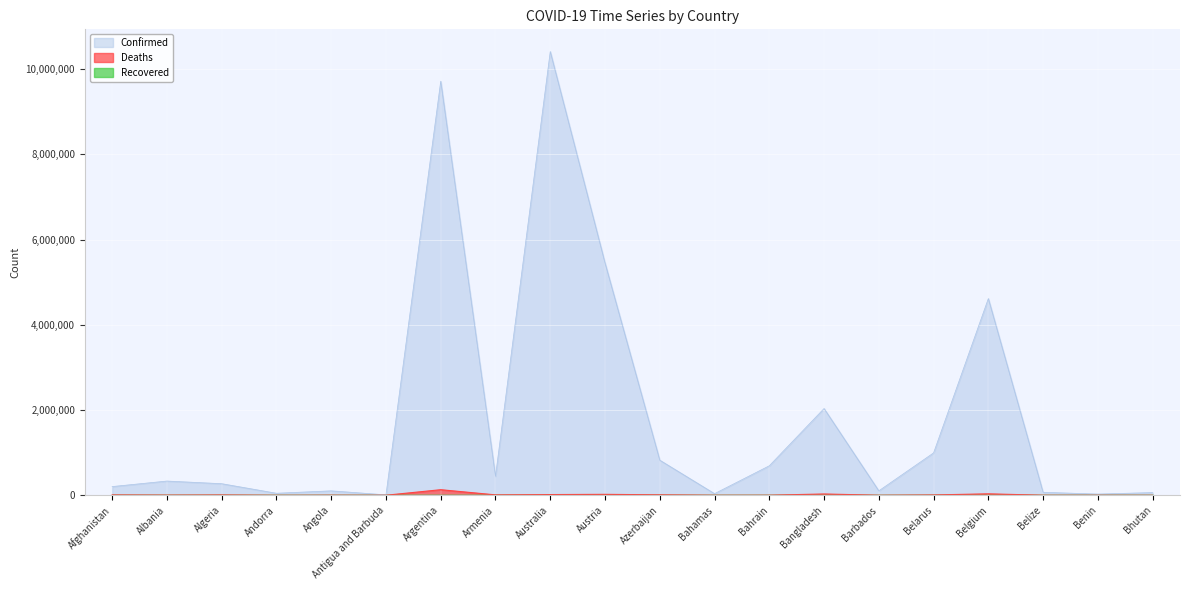

What is the value of the Confirmed point at the 13th from the left?

691300